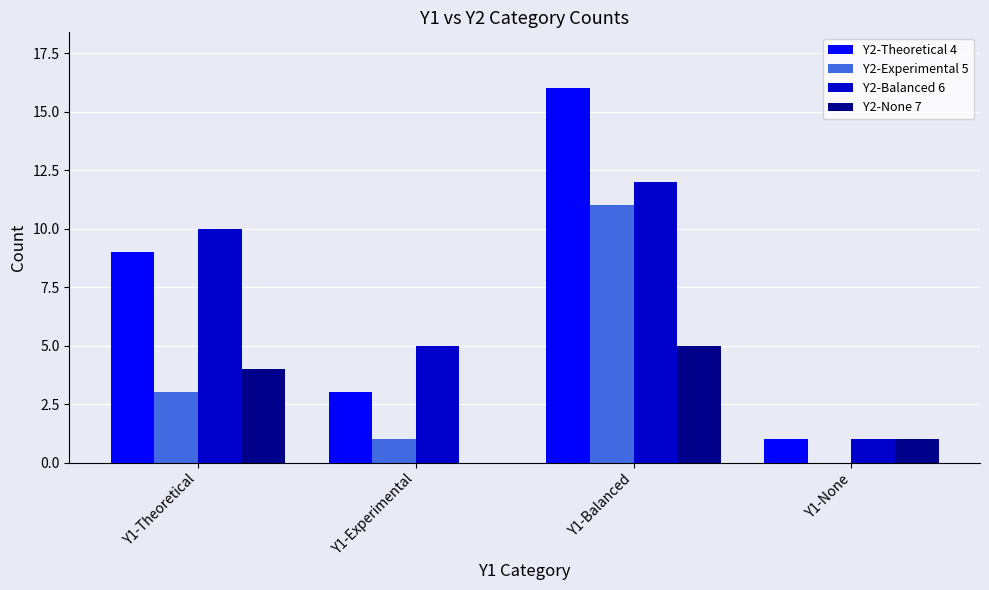

Reading left to right, list all the values displayed in this chart.

Y2-Theoretical 4: 9	3	16	1
Y2-Experimental 5: 3	1	11	0
Y2-Balanced 6: 10	5	12	1
Y2-None 7: 4	0	5	1